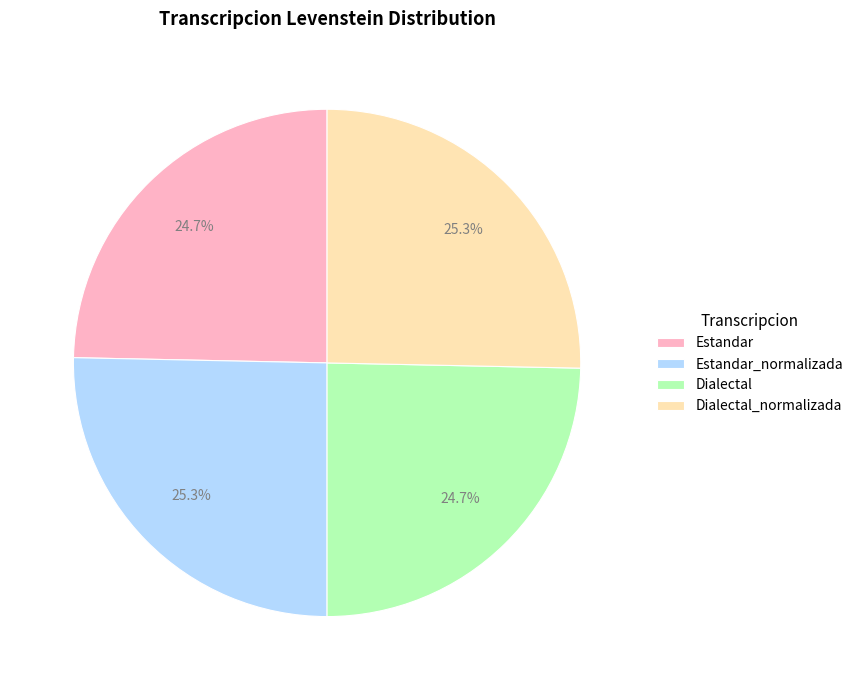

How much of the chart is everything except Dialectal?

75.3%